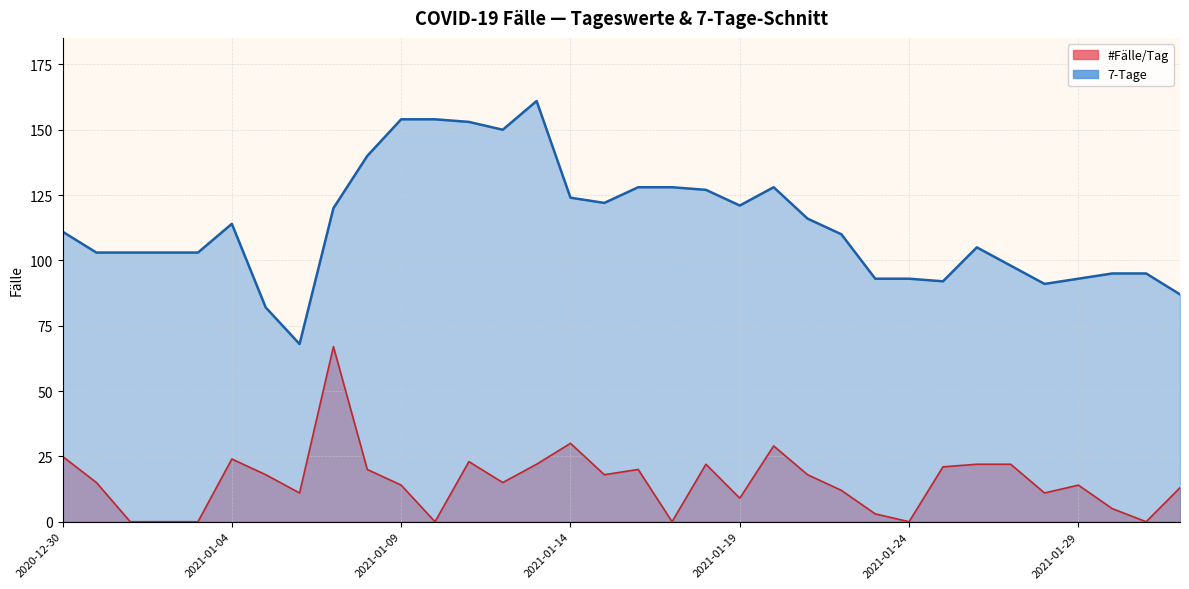

True or false: #Fälle/Tag has more than 2 interior local peaks.

True